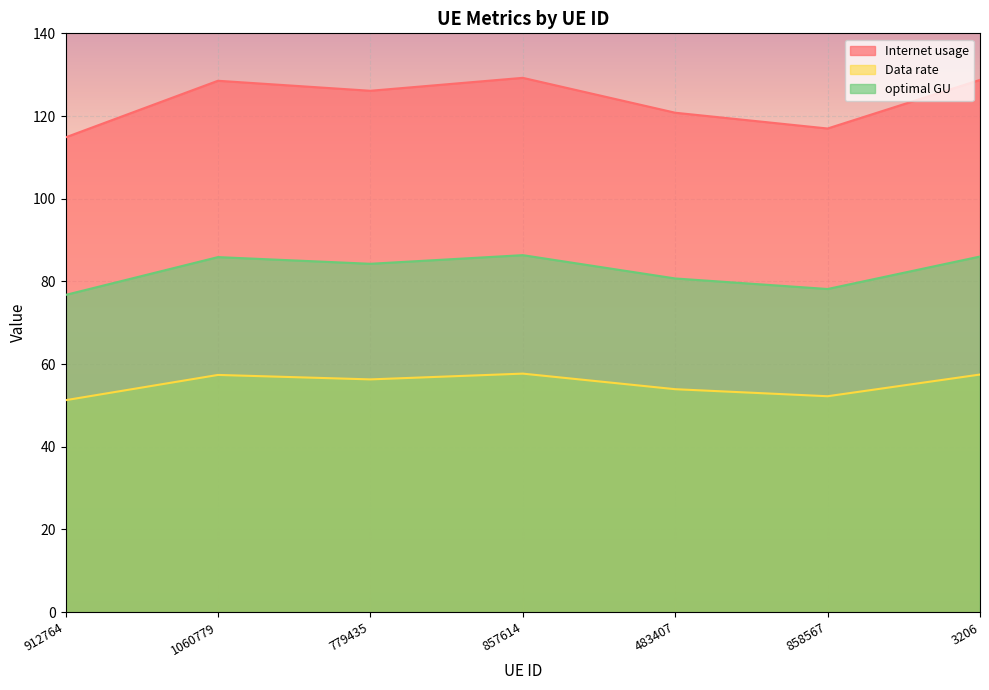

Where is Data rate nearest to the value 54?

483407